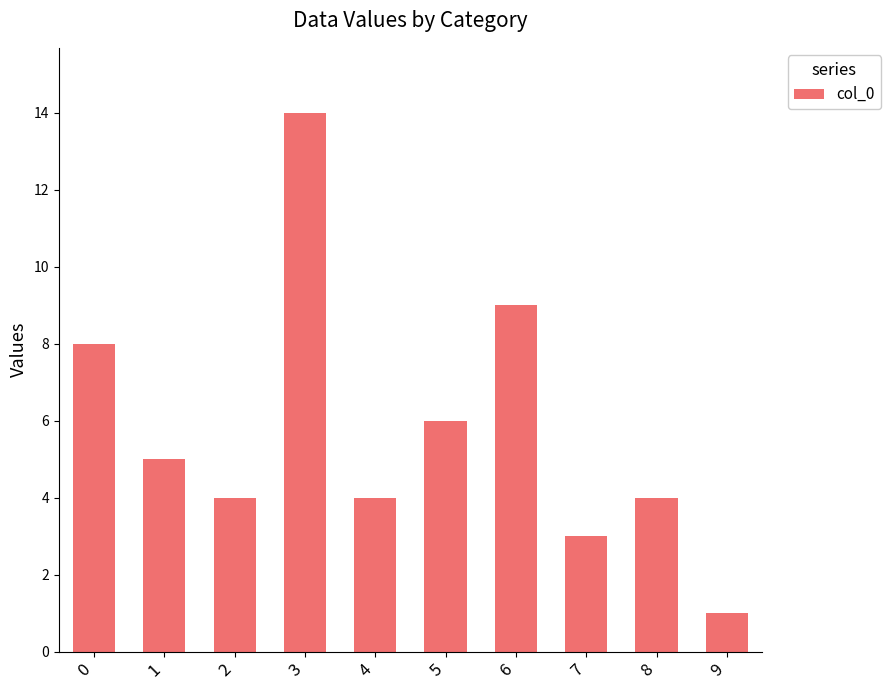

How many data points are less than 5?

5